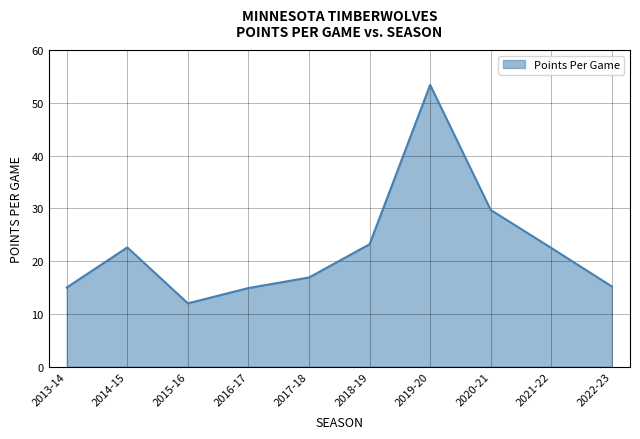

What is the difference between the values at 2015-16 and 2013-14?

3.0